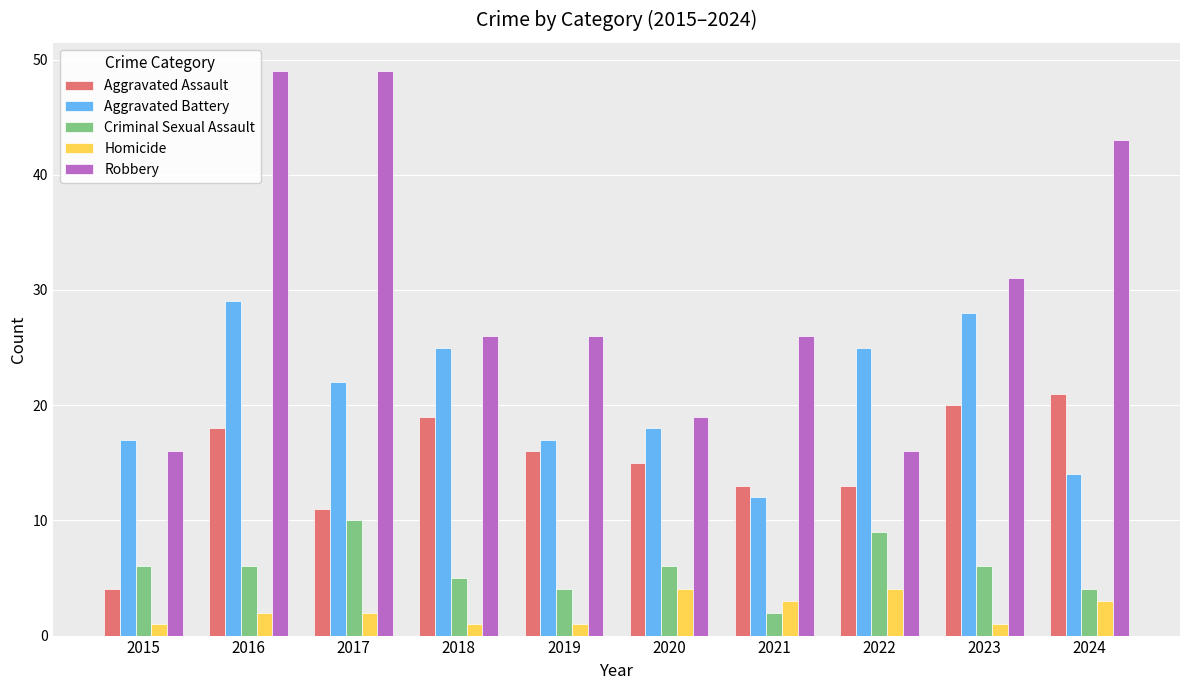

What is the difference between the highest and lowest values at 2015?

16